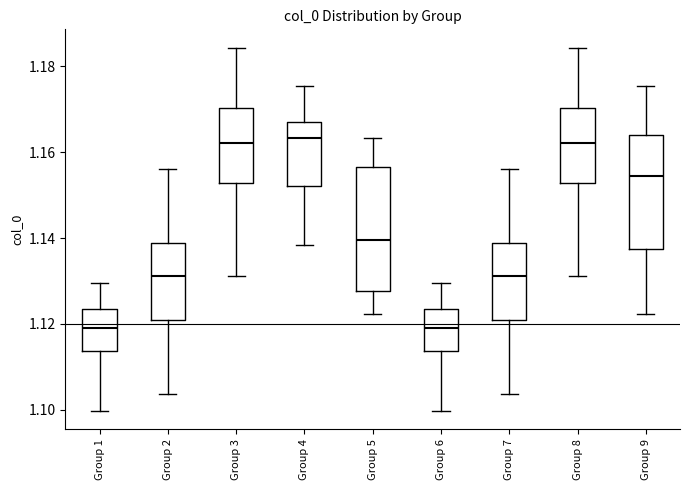

Reading left to right, read every box against the y-axis: the position of its median line, the range the box covers, and the ends of its whiskers. The values are not printed on the chart, so give them approximately, as read against the axis.

Group 1: median 1.120, box 1.114 to 1.124, whiskers 1.100 to 1.130
Group 2: median 1.132, box 1.120 to 1.138, whiskers 1.104 to 1.156
Group 3: median 1.162, box 1.152 to 1.170, whiskers 1.132 to 1.184
Group 4: median 1.164, box 1.152 to 1.168, whiskers 1.138 to 1.176
Group 5: median 1.140, box 1.128 to 1.156, whiskers 1.122 to 1.164
Group 6: median 1.120, box 1.114 to 1.124, whiskers 1.100 to 1.130
Group 7: median 1.132, box 1.120 to 1.138, whiskers 1.104 to 1.156
Group 8: median 1.162, box 1.152 to 1.170, whiskers 1.132 to 1.184
Group 9: median 1.154, box 1.138 to 1.164, whiskers 1.122 to 1.176